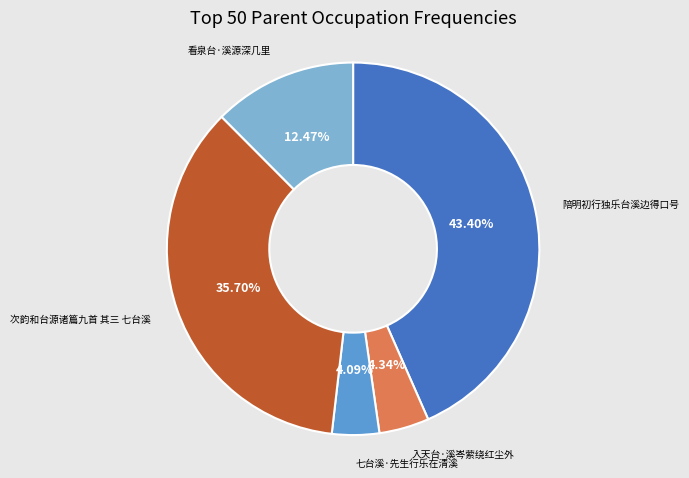

To the nearest percent, what portion does 次韵和台源诸篇九首 其三 七台溪 represent?

36%